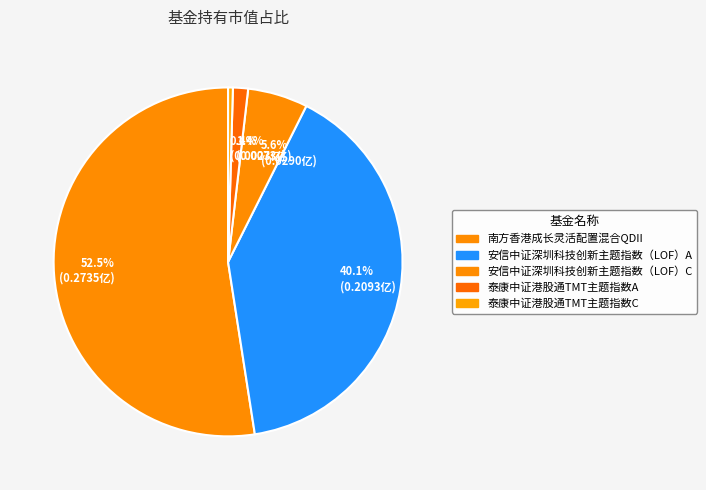

How many slices are in this pie chart?

5